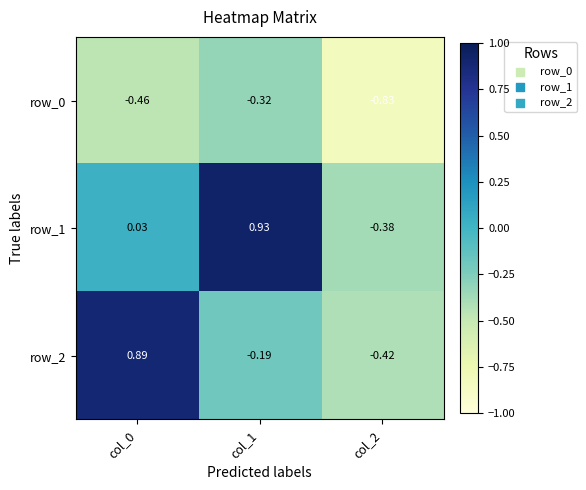

Which label corresponds to the largest value in the chart?

col_1